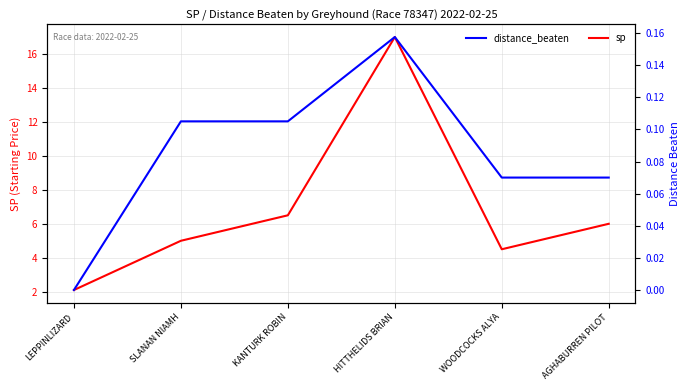

How many lines are shown in the chart?

2